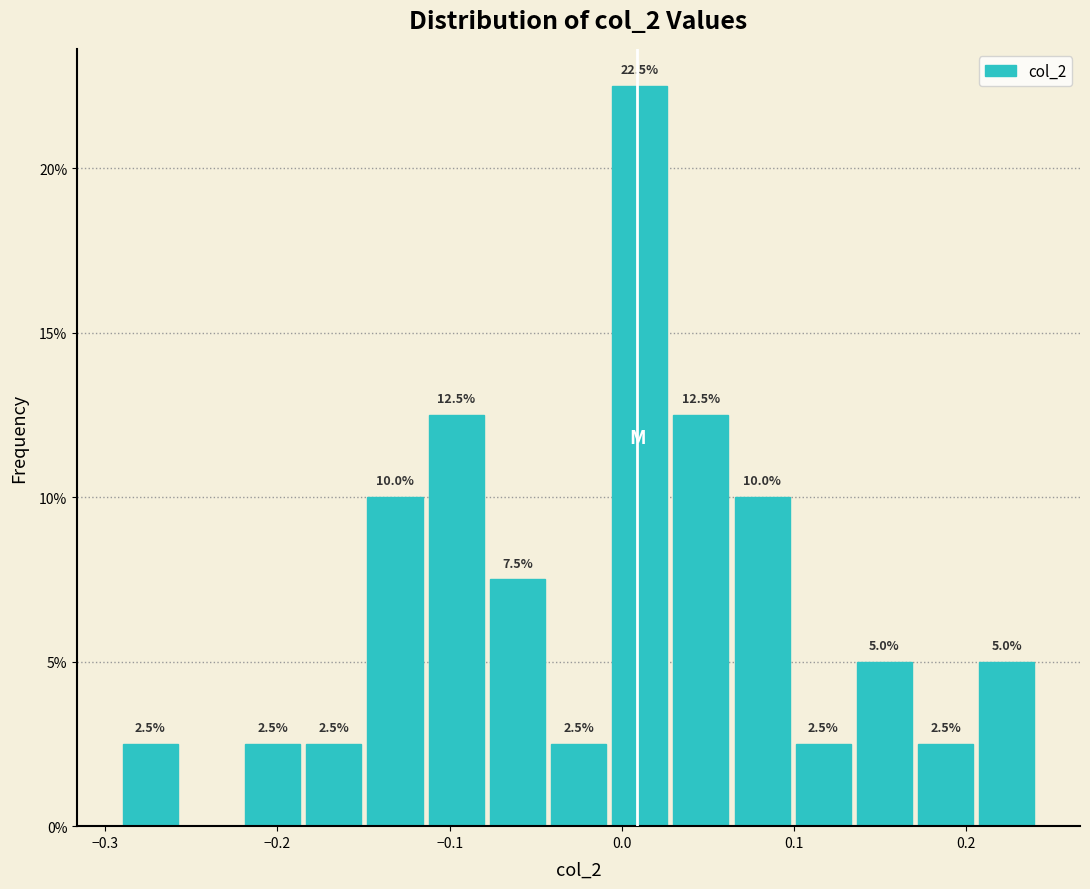

Read against the x-axis, roughly where is the centre of the tallest bar?

0.01